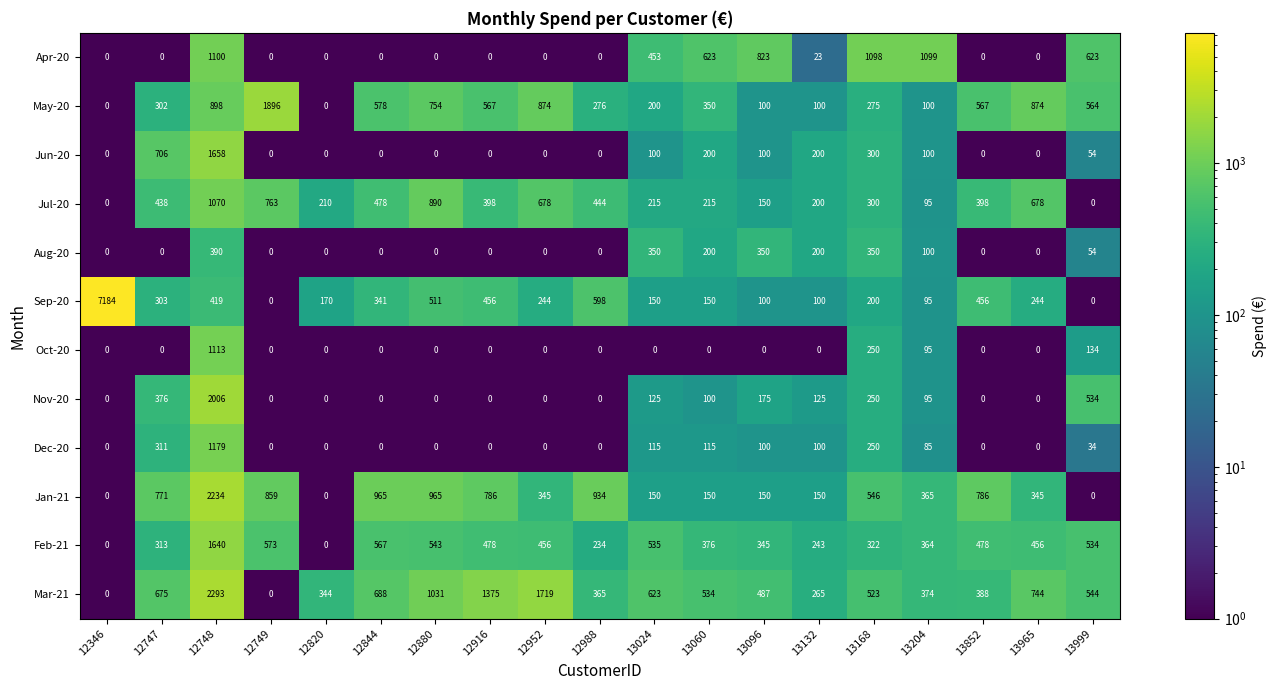

True or false: May-20 has a value of 0 at 12346.

True